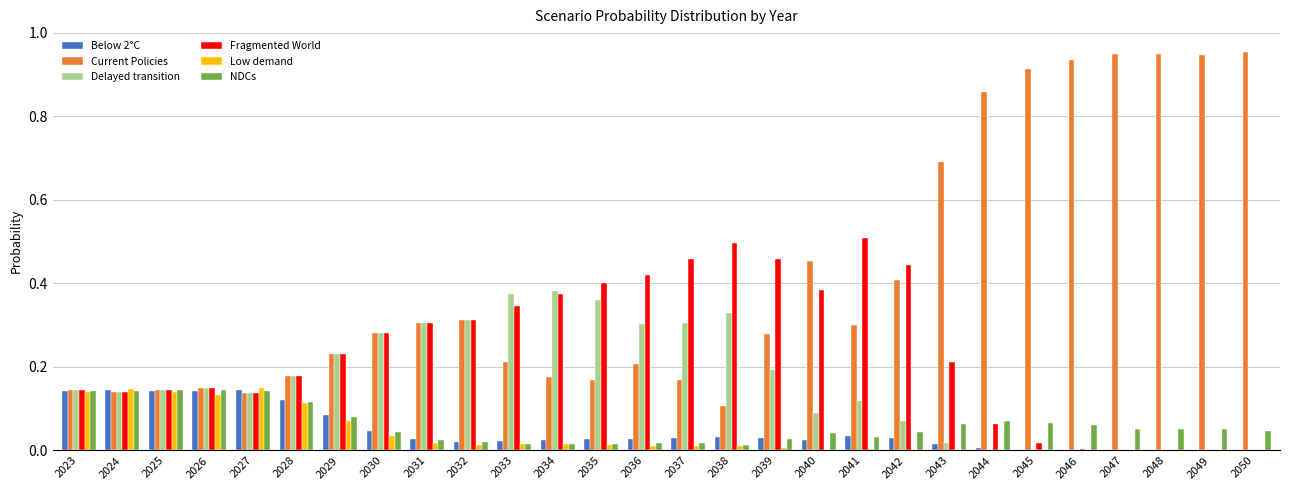

Which series has the largest total across all categories?

Current Policies